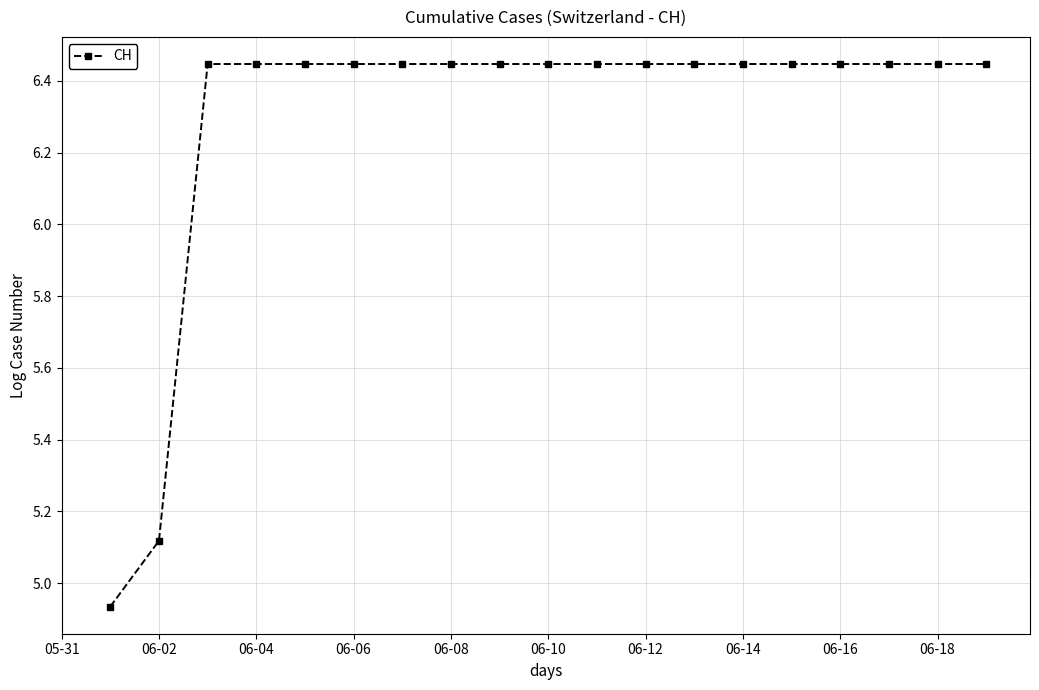

How many values are between 6 and 7?

17